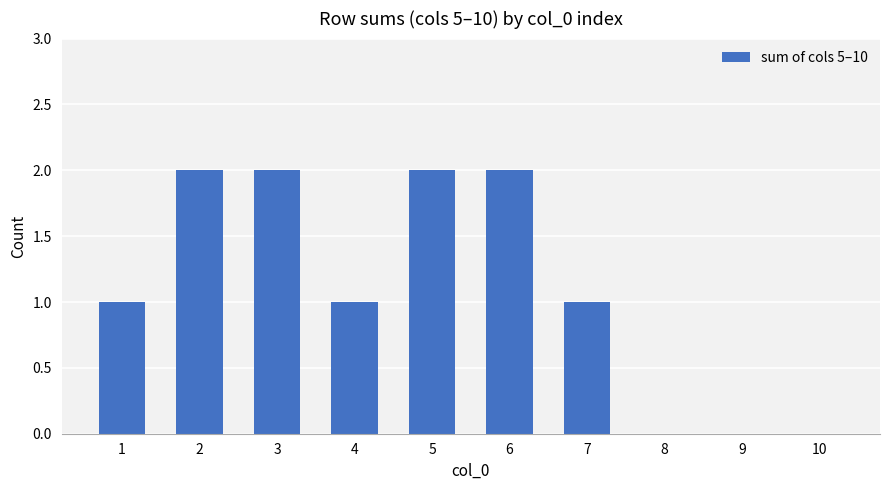

What is the sum of all values?

11